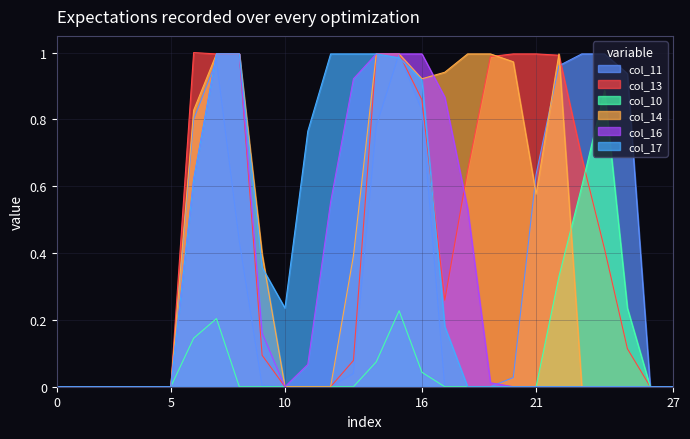

True or false: col_11 has a value of -0.7 at 27.

False